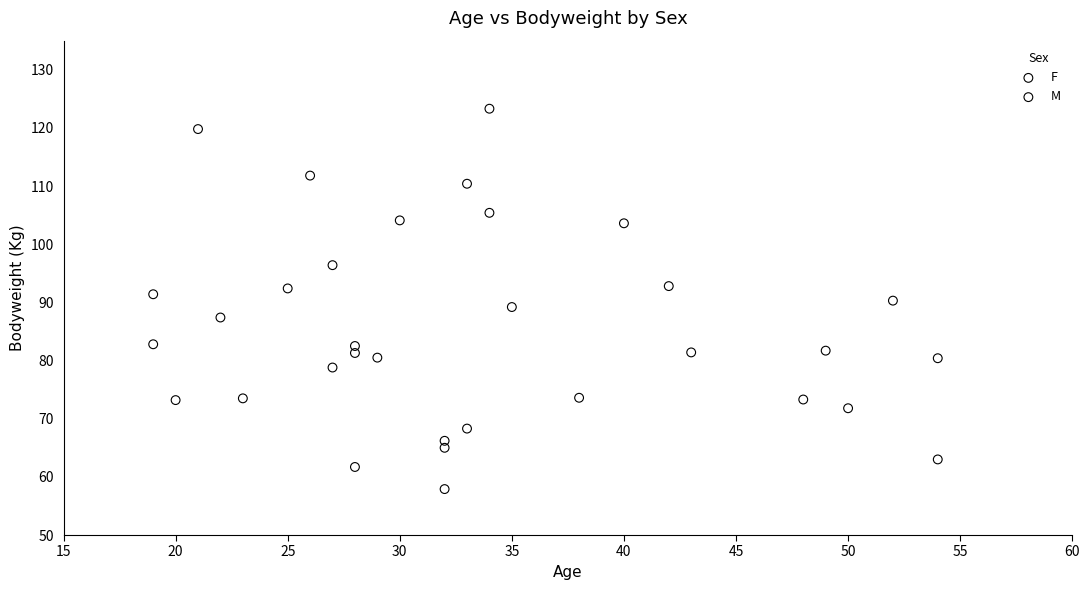

Which series reaches the maximum Y coordinate?

M